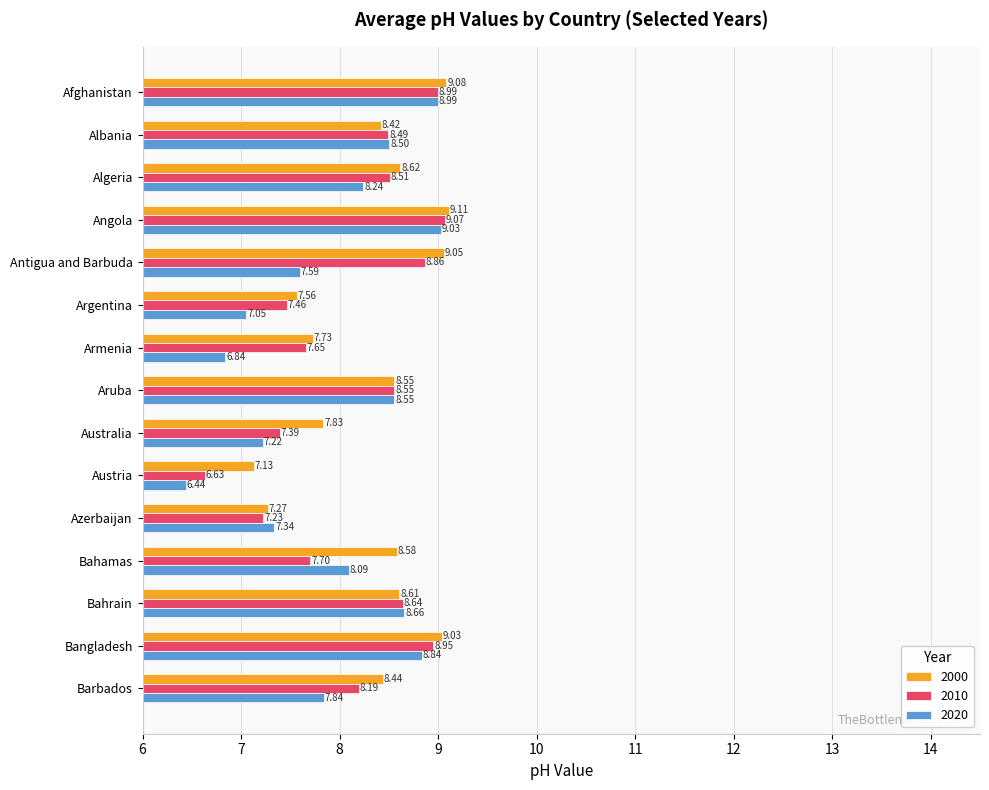

List the series in order of their peak value, lowest first.

2020, 2010, 2000